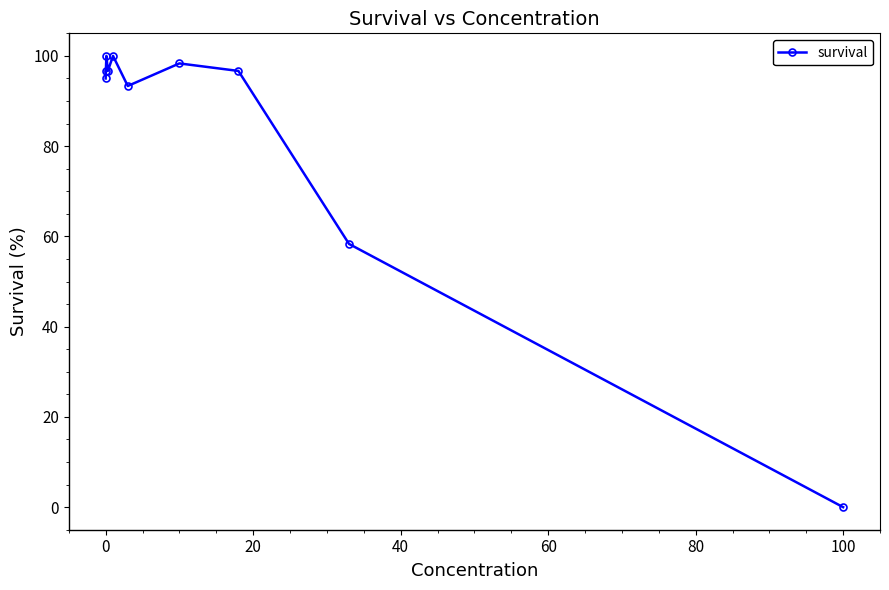

Reading right to left, extract all data points from this chart.

0.0	58.3	96.7	98.3	93.3	100.0	96.7	100.0	96.7	95.0